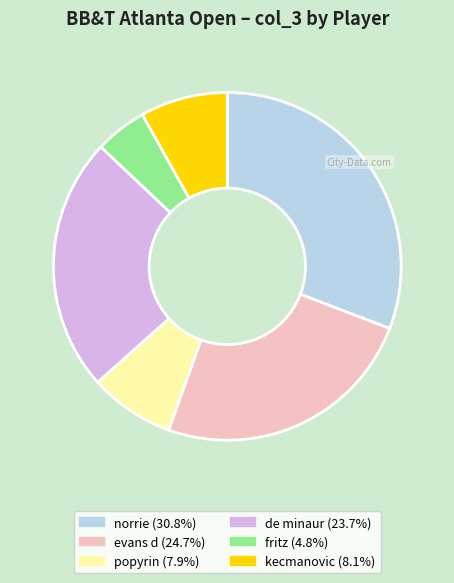

Does any single category account for the majority?

No